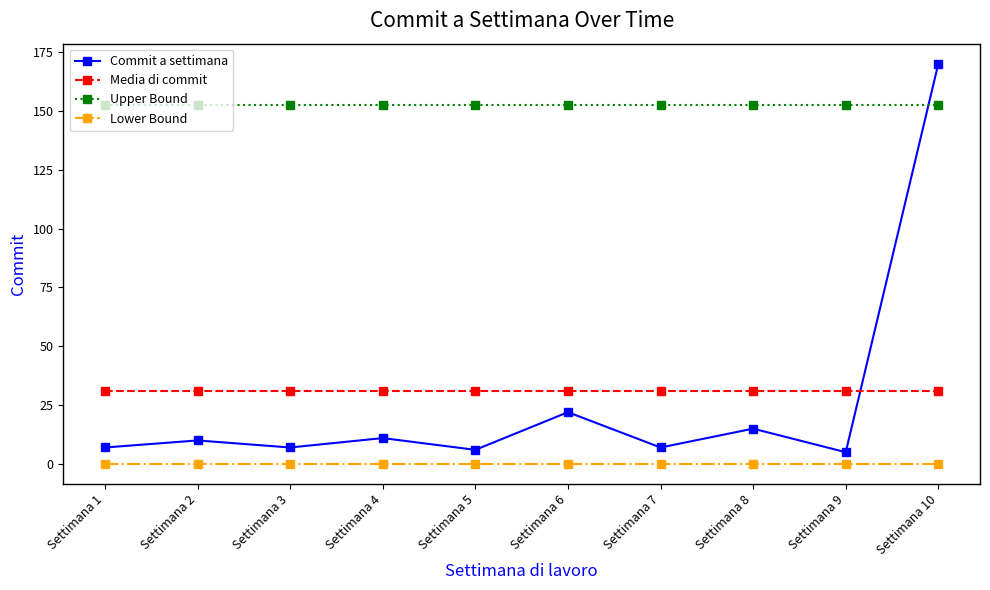

Between which two adjacent categories do Commit a settimana and Media di commit first intersect?

Settimana 9 and Settimana 10